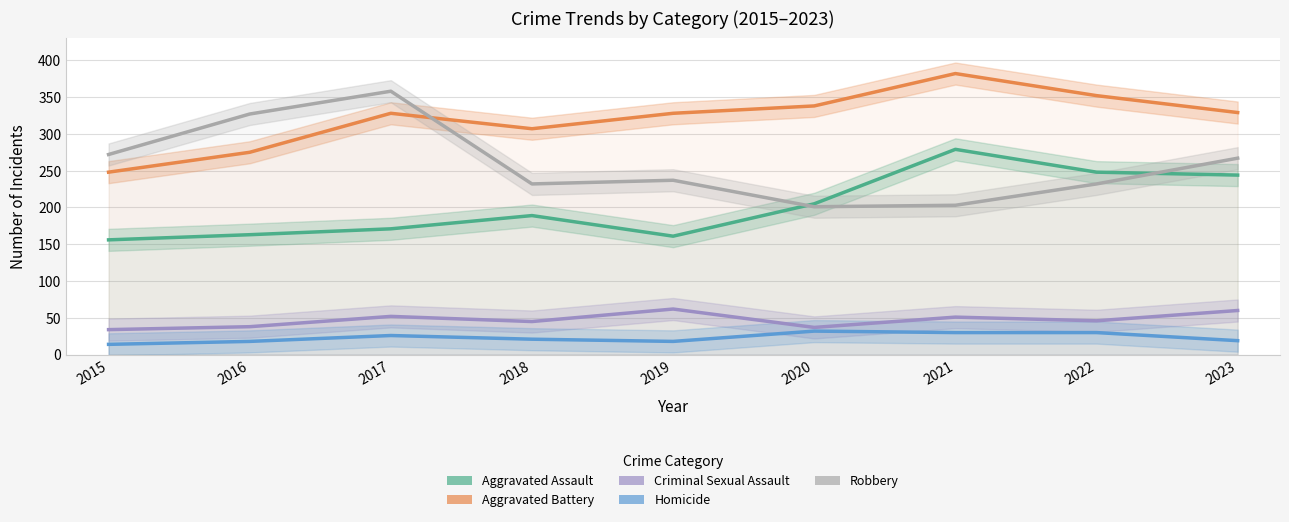

True or false: Aggravated Battery and Aggravated Assault cross at least once.

False